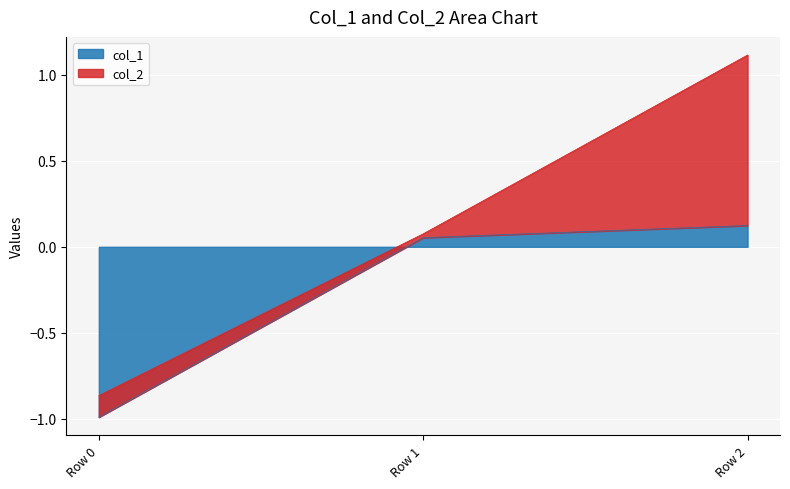

List the labels in order of col_1 value, smallest first.

Row 0, Row 1, Row 2